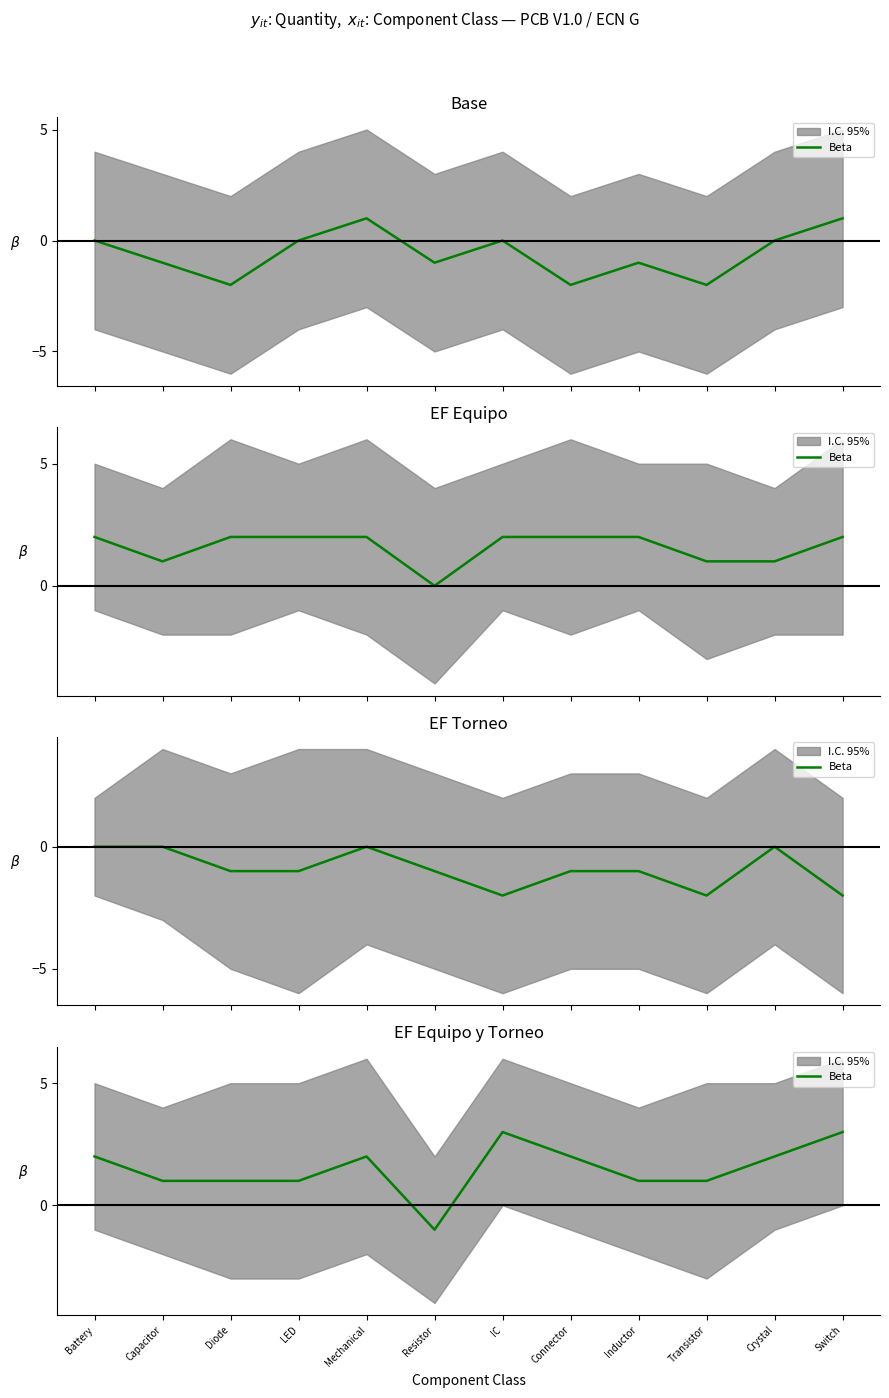

Where is the data nearest to the value 1?

Capacitor